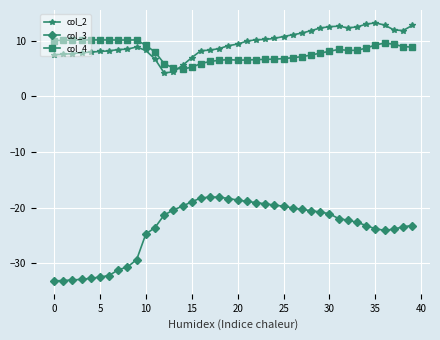

What is the highest value of the col_4 series?

10.1